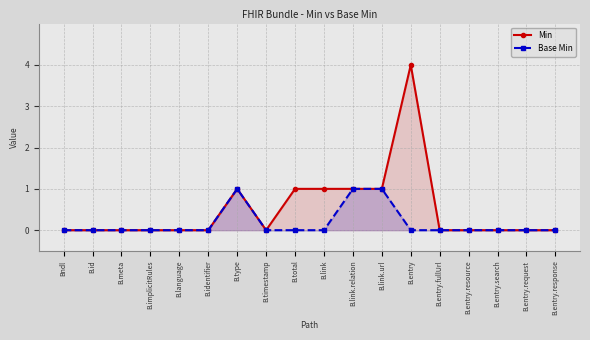

What is the difference between the maximum and minimum values in the Base Min series?

1